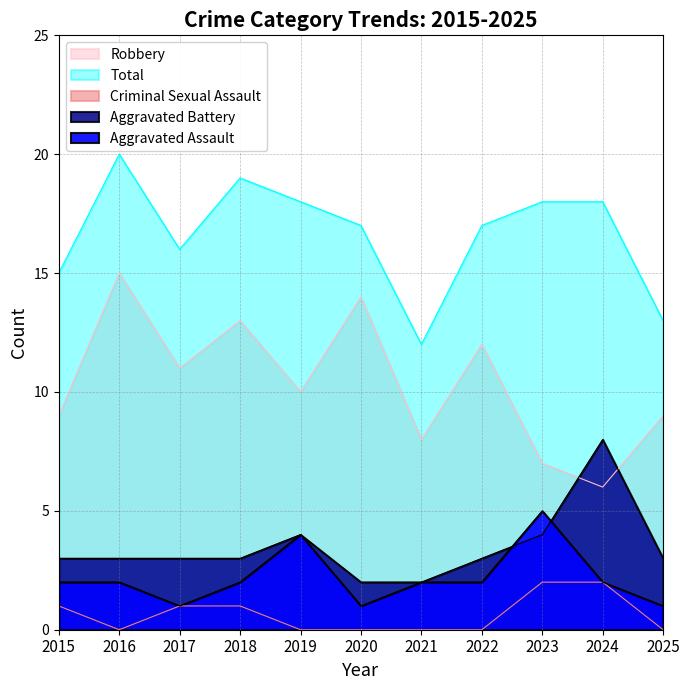

The value of Aggravated Battery at 2016 is 3. True or false?

True